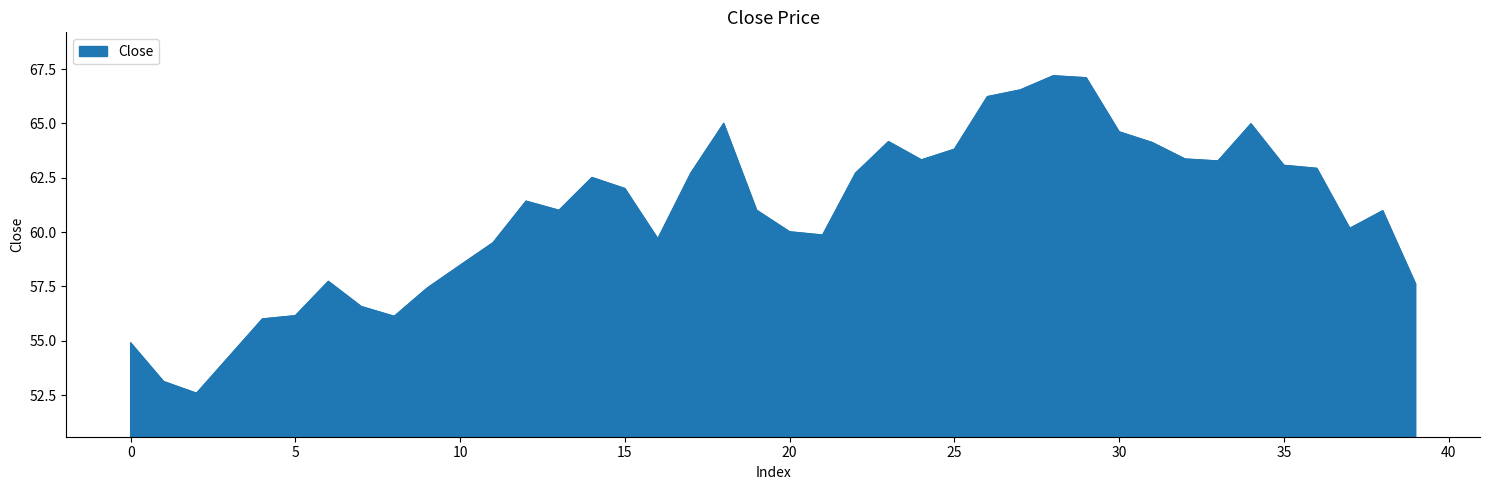

What is the difference between the maximum and minimum values?

14.6